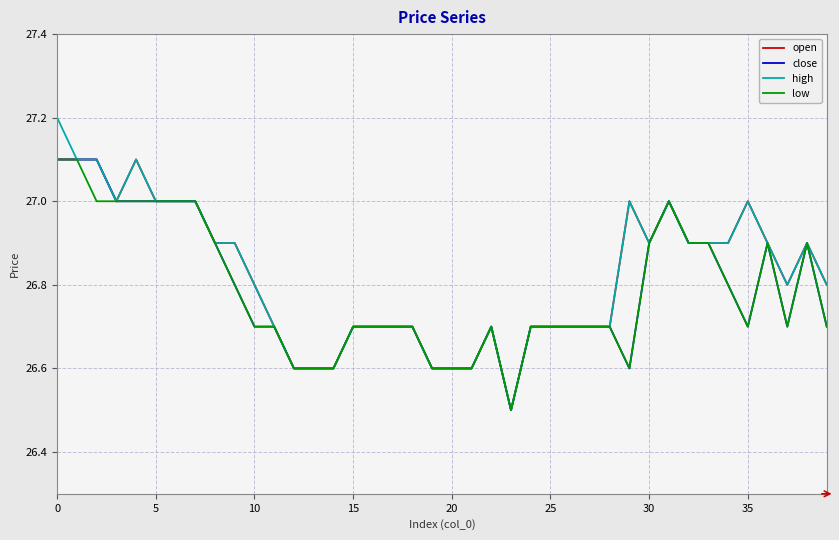

What is the lowest value of the high series?

26.5